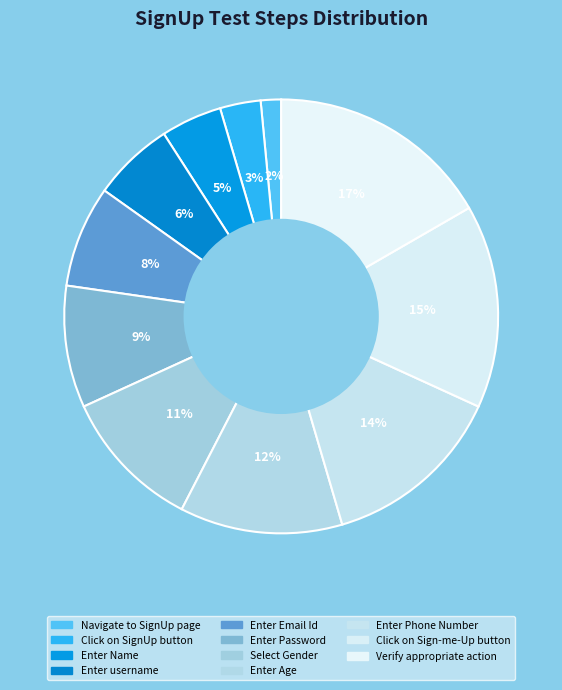

Does Enter username account for over 50% of the chart?

No